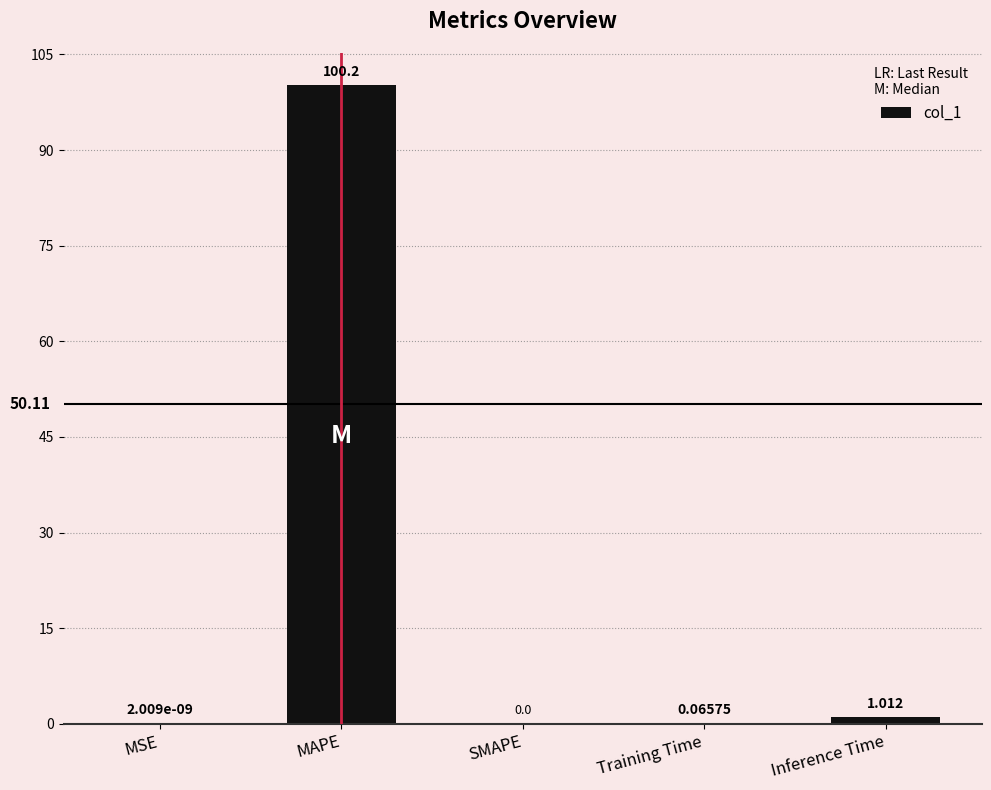

What is the average value?

20.3